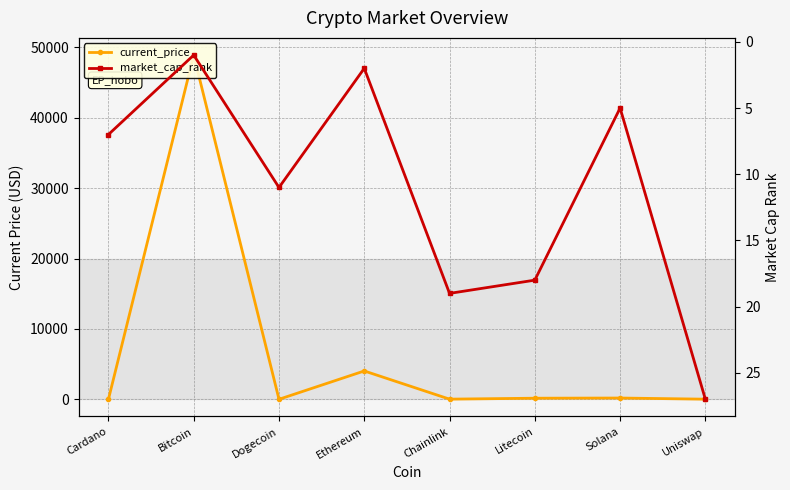

At which category is the sum across all series the highest?

Bitcoin